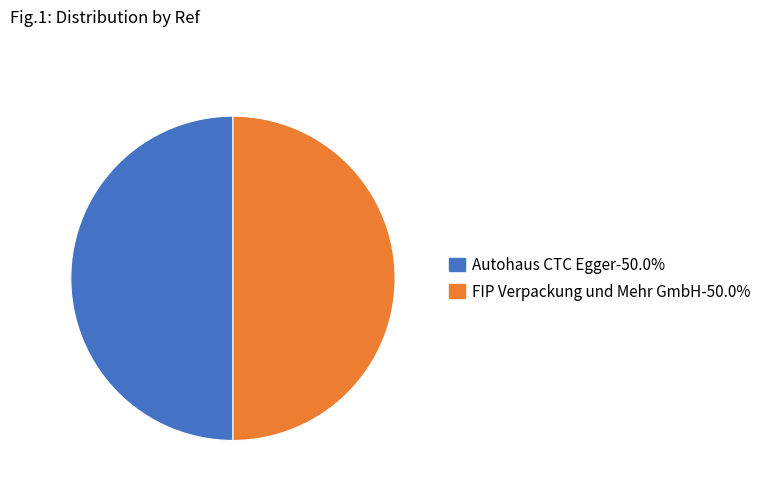

What is the ratio of the value at Autohaus CTC Egger to the value at FIP Verpackung und Mehr GmbH?

1.0